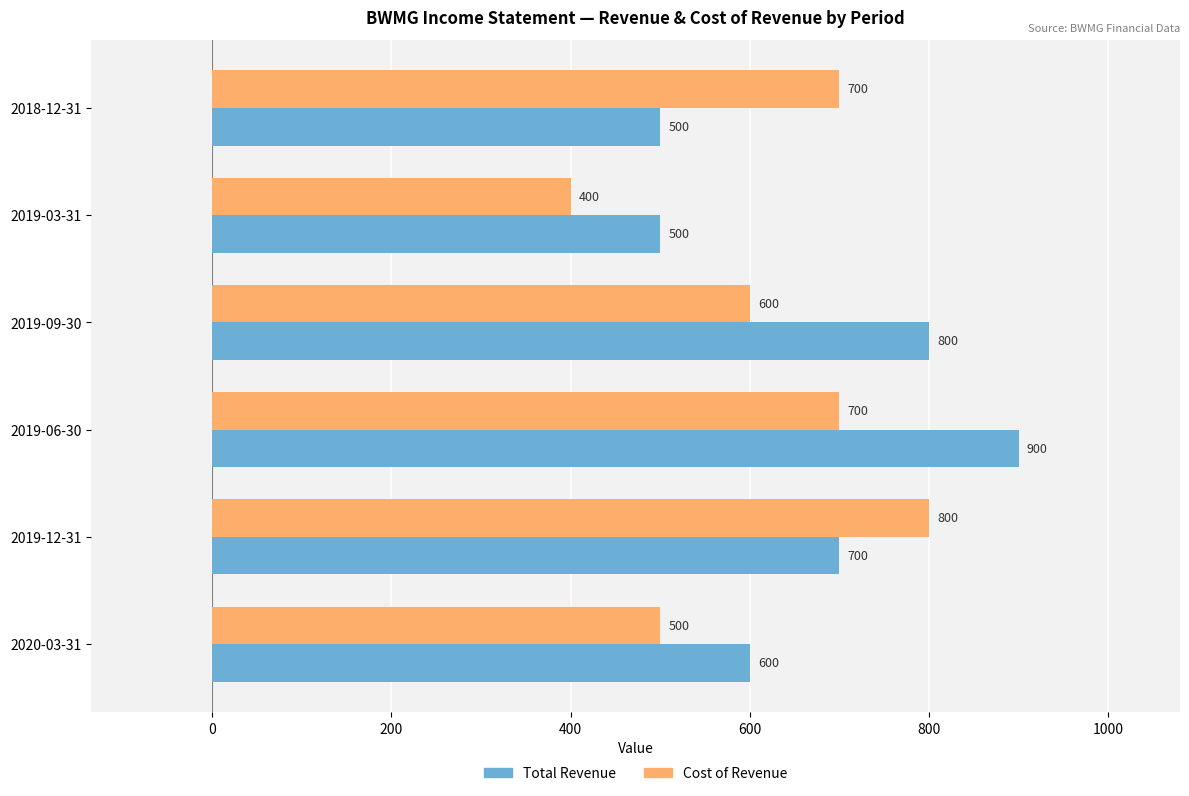

What is the average value of the Cost of Revenue series?

617